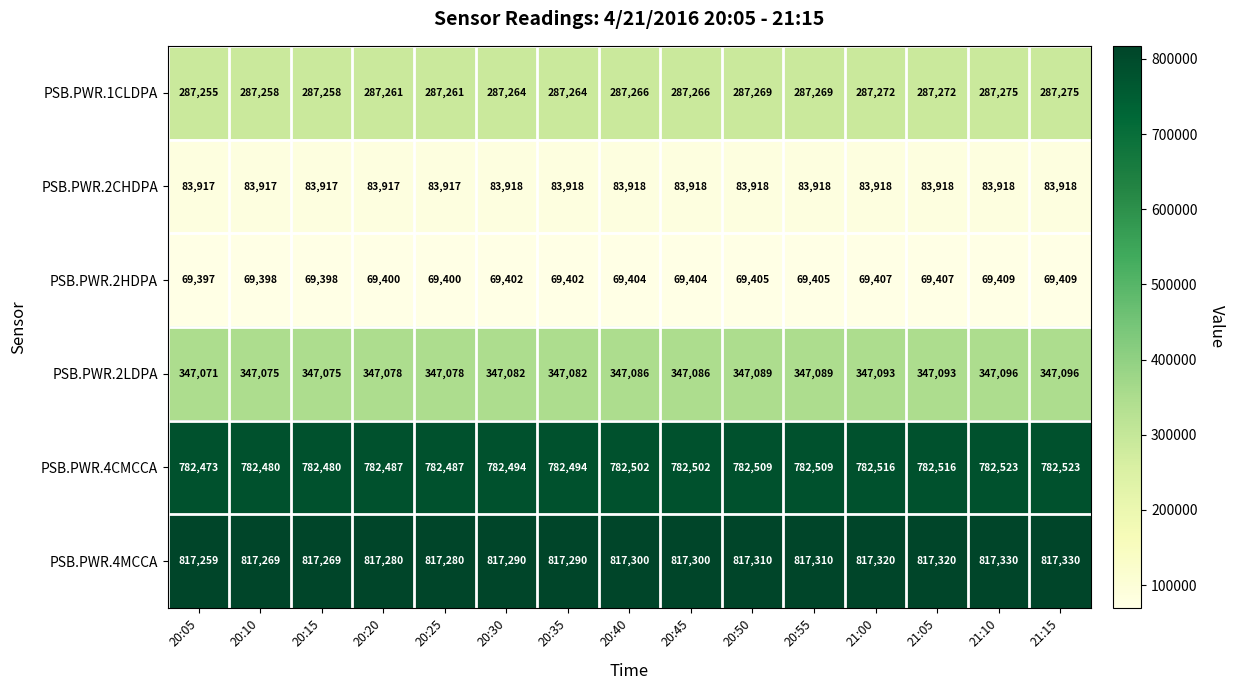

The value of PSB.PWR.4CMCCA at 20:25 is 782487. True or false?

True